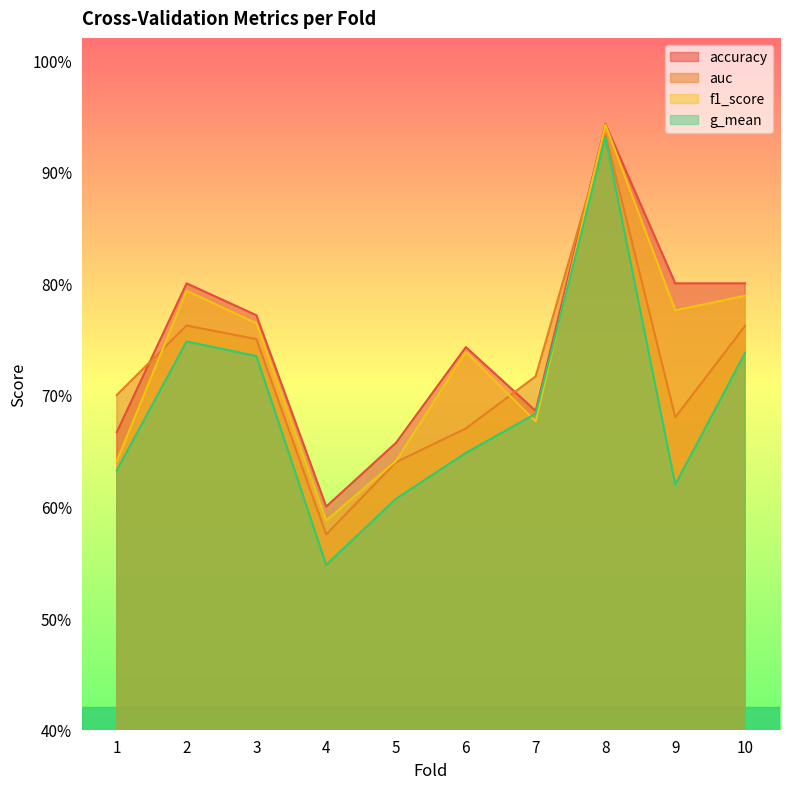

What is the difference between the maximum and minimum values in the auc series?

0.4